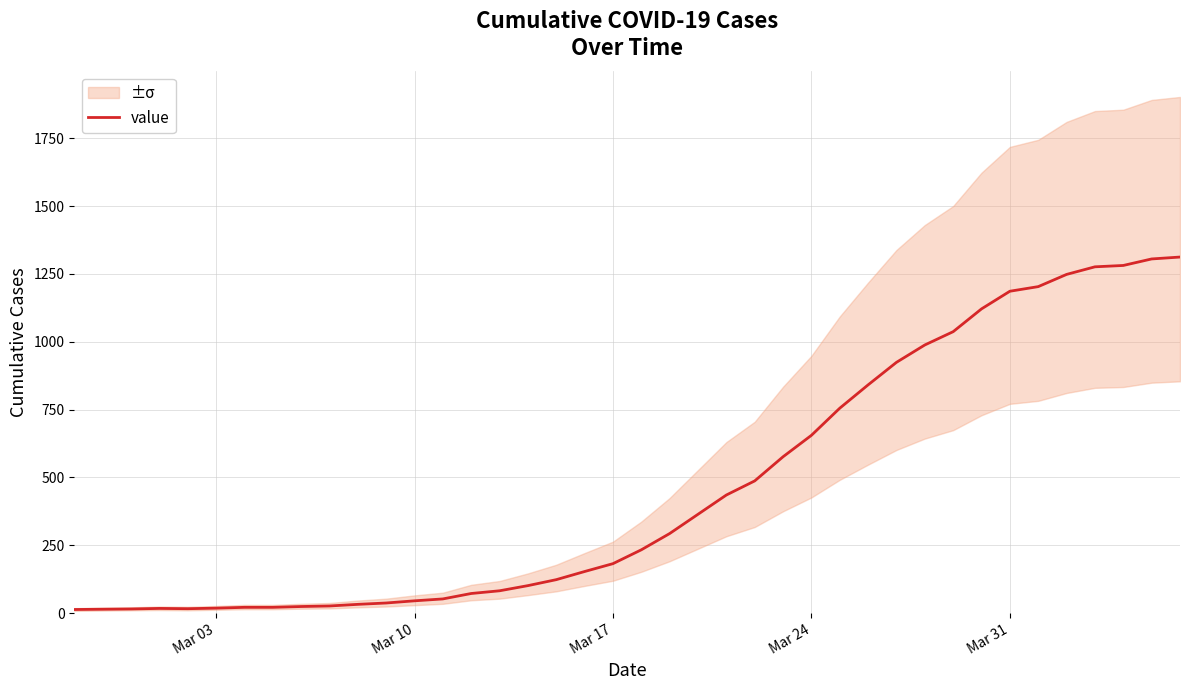

What is the highest value of the value series?

1312